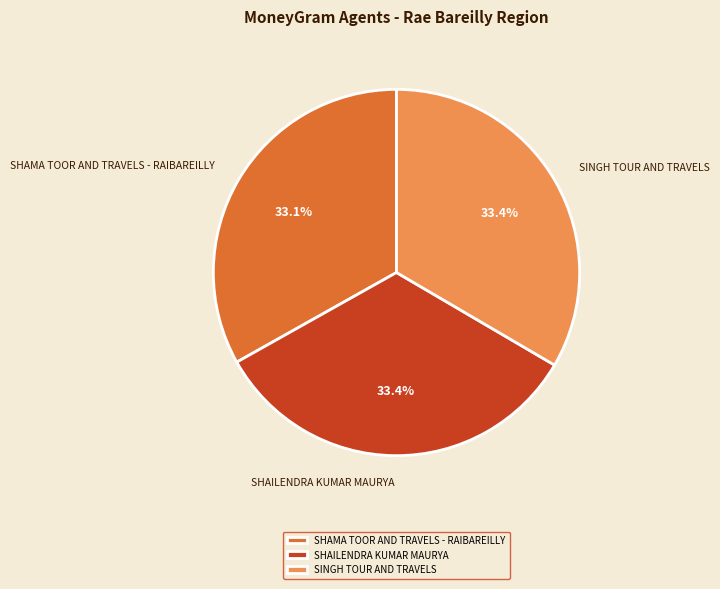

Approximately how many times larger is the value at SINGH TOUR AND TRAVELS compared to SHAMA TOOR AND TRAVELS - RAIBAREILLY?

1.0